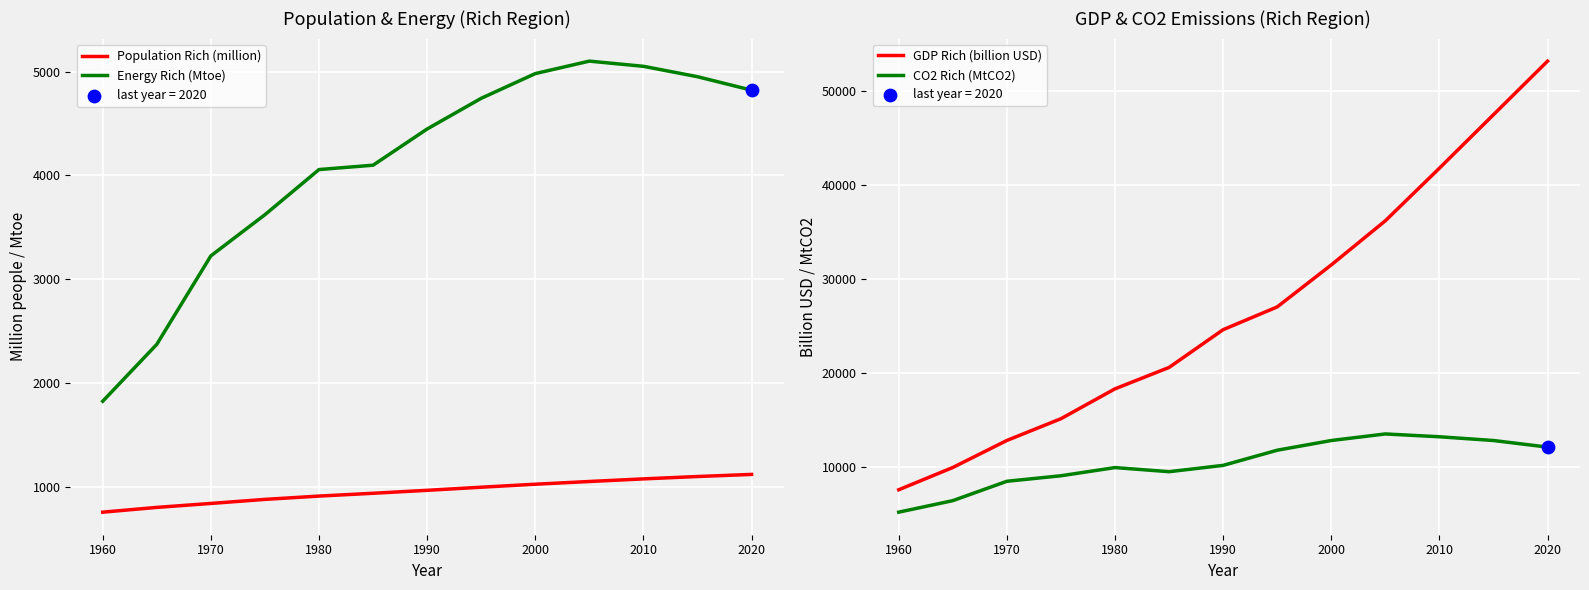

At how many categories does at least one series exceed 48741?

1